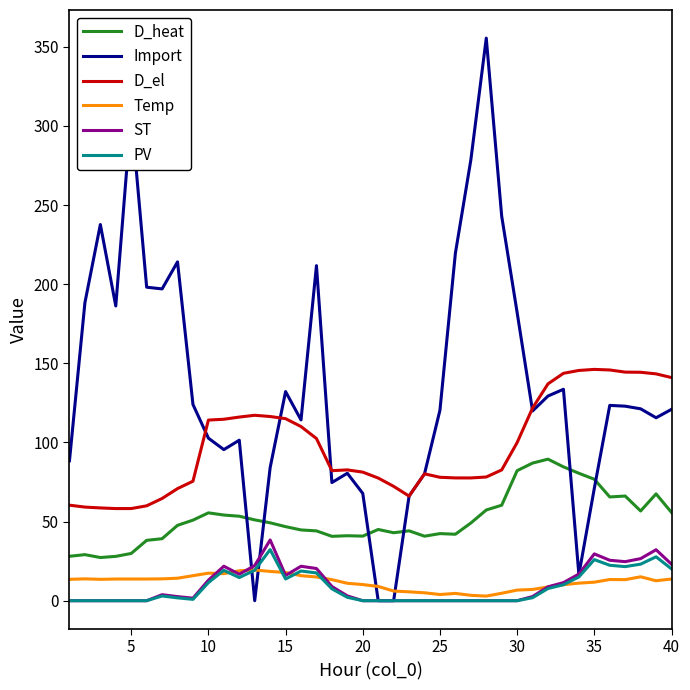

True or false: PV and D_el cross at least once.

False